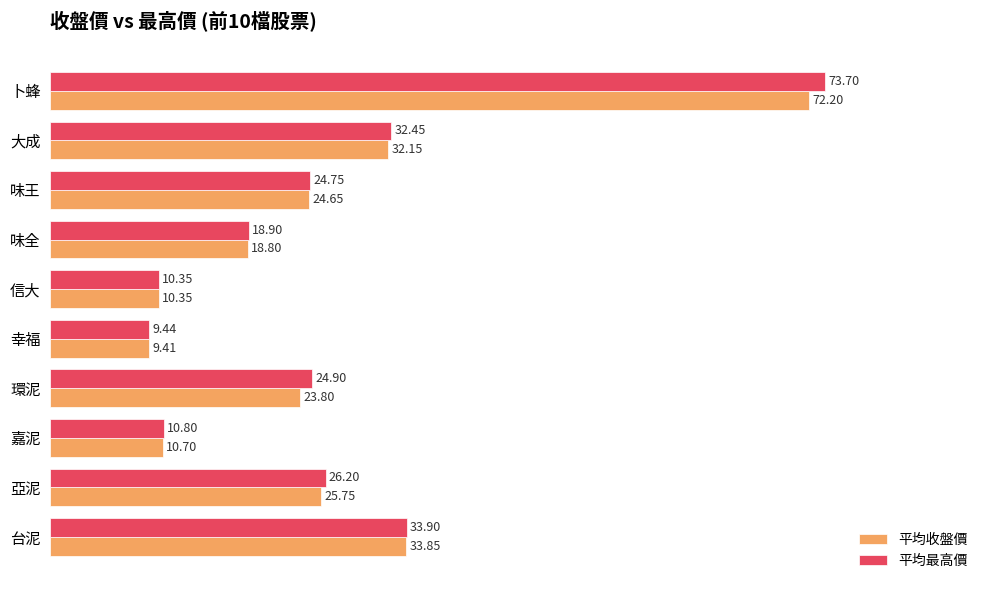

How many data points in 平均收盤價 are above 24?

5